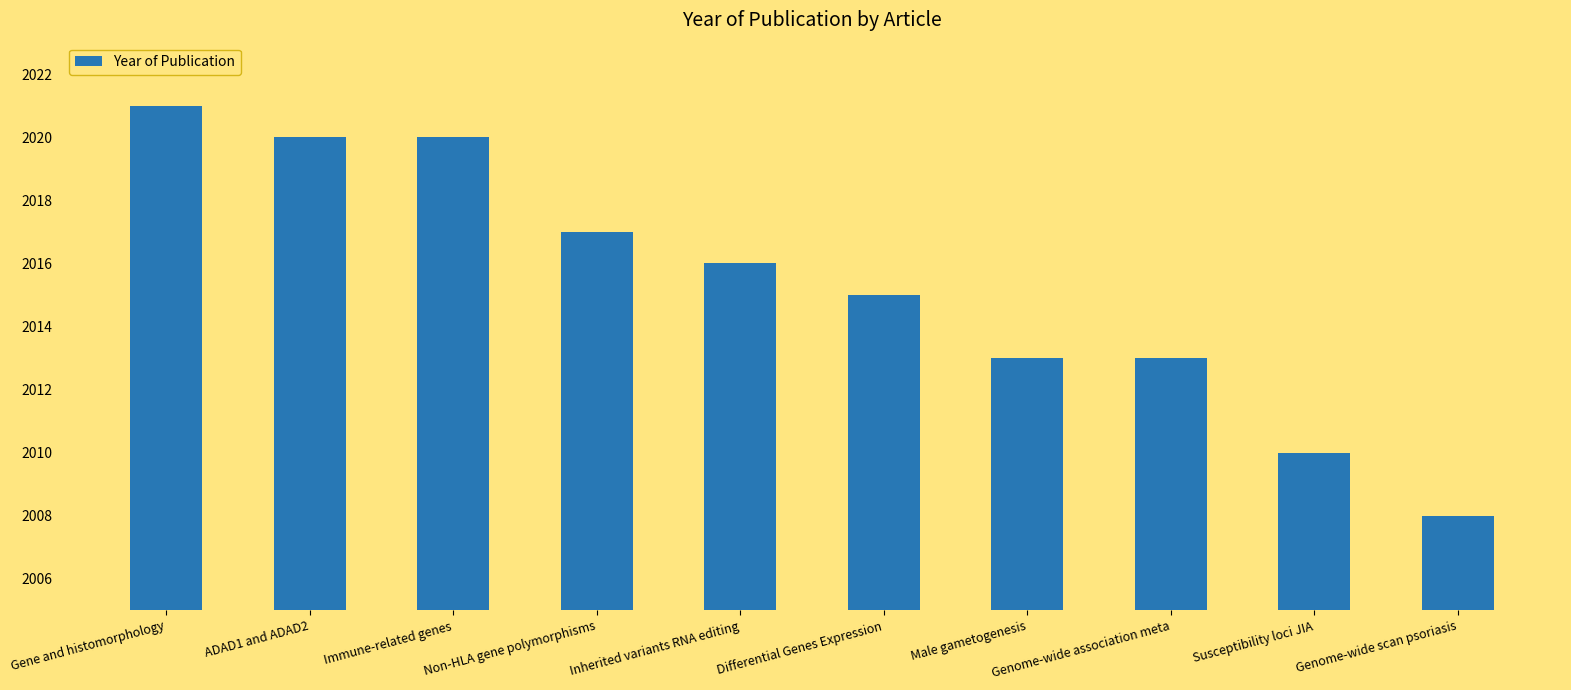

What is the difference between the maximum and minimum values?

13